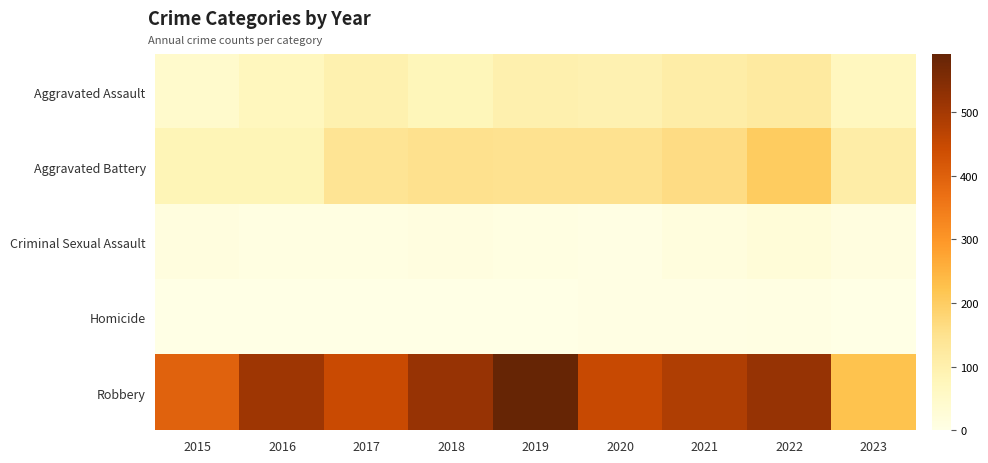

Reading left to right, transcribe all the data shown in this chart.

Aggravated Assault: 2015=46	2016=71	2017=95	2018=77	2019=98	2020=94	2021=110	2022=121	2023=69
Aggravated Battery: 2015=82	2016=82	2017=142	2018=152	2019=148	2020=150	2021=162	2022=202	2023=109
Criminal Sexual Assault: 2015=12	2016=8	2017=8	2018=11	2019=8	2020=3	2021=14	2022=24	2023=11
Homicide: 2015=0	2016=1	2017=1	2018=1	2019=2	2020=3	2021=4	2022=5	2023=2
Robbery: 2015=395	2016=510	2017=446	2018=519	2019=591	2020=450	2021=484	2022=521	2023=223